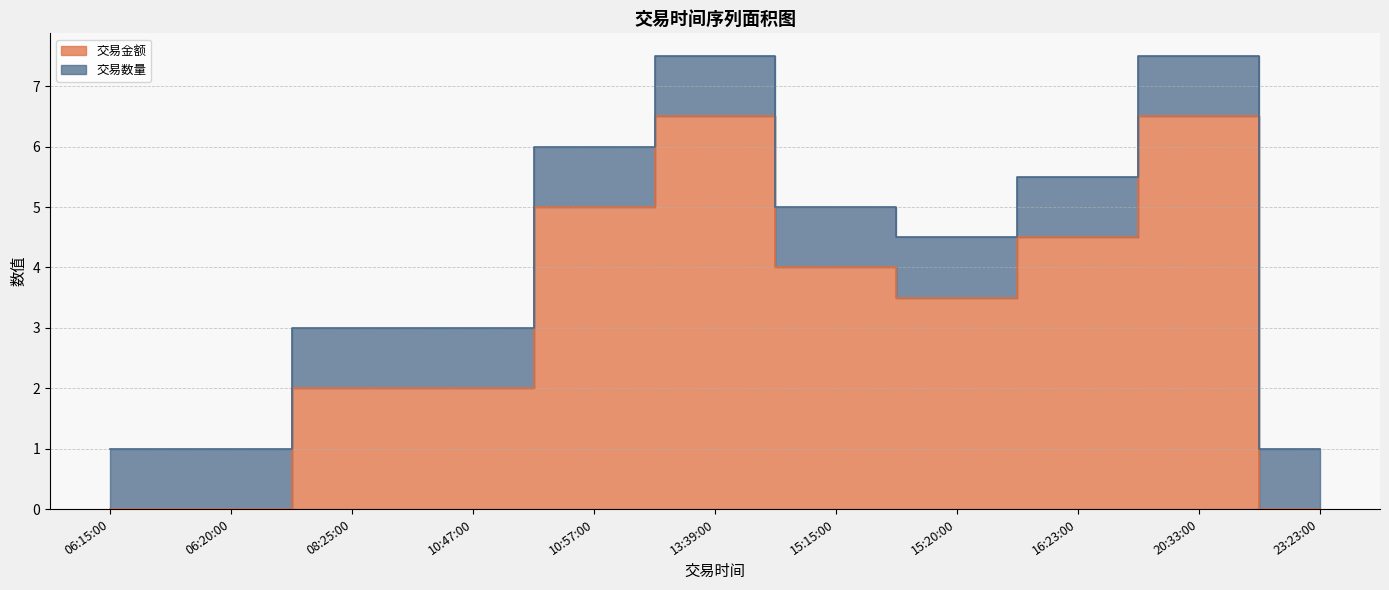

What is the value of the 10th point from the left?

6.5